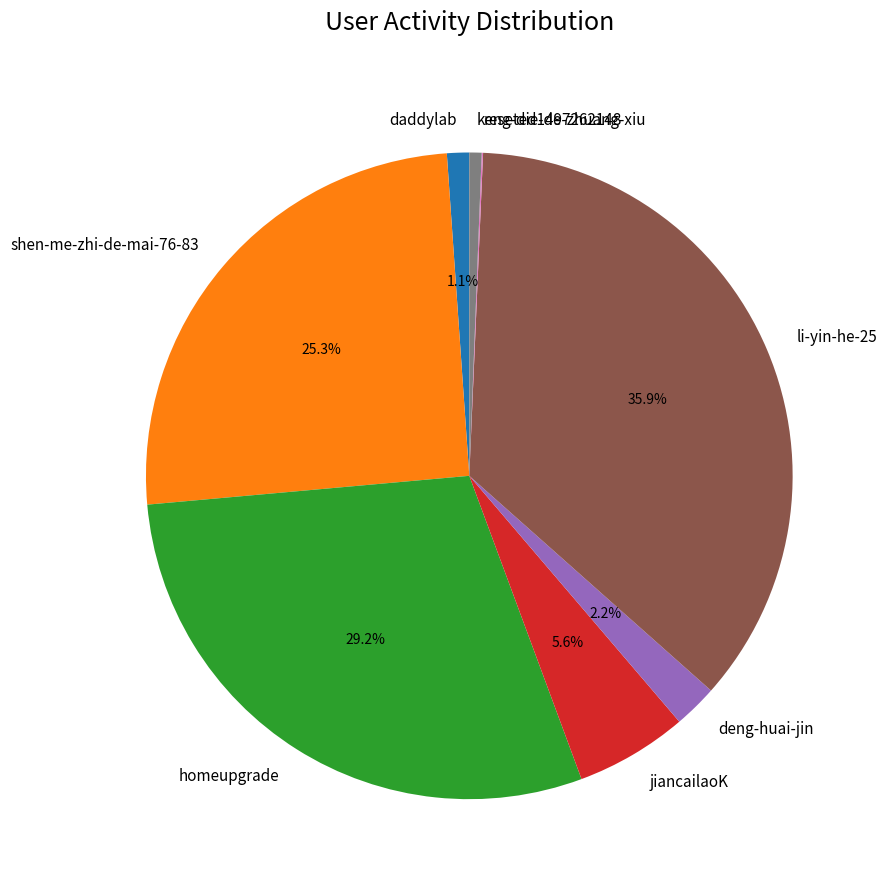

Which slice is the largest?

li-yin-he-25